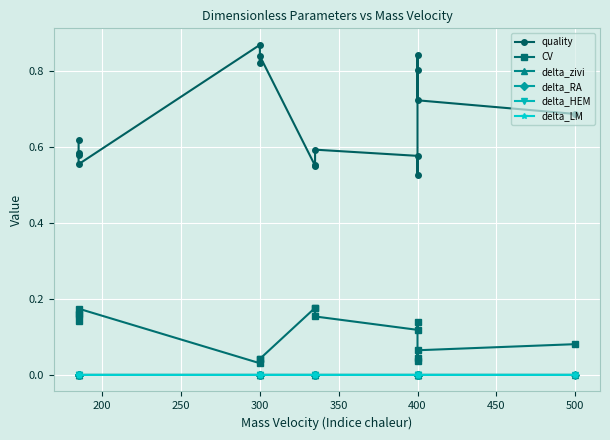

True or false: delta_RA has more than 1 interior local peaks.

True